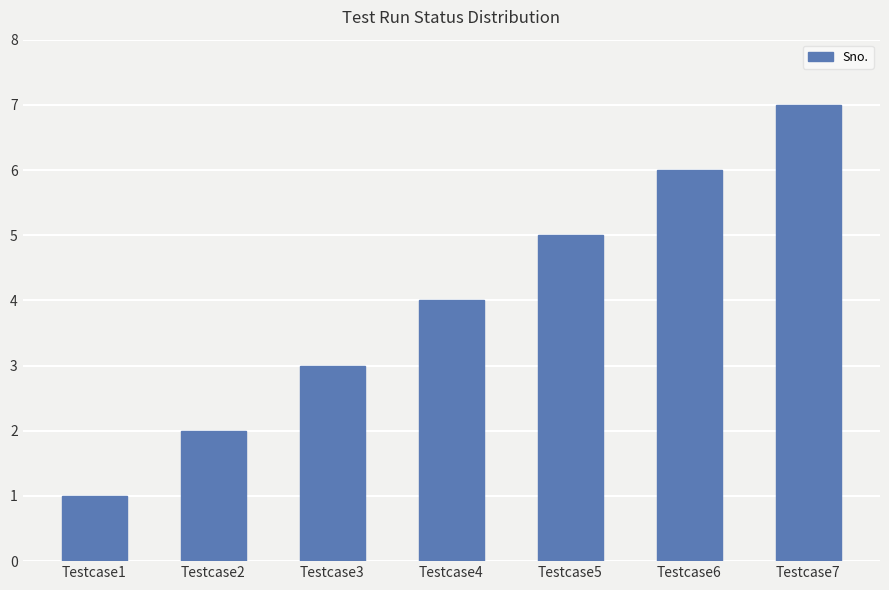

What is the difference between the maximum and minimum values?

6